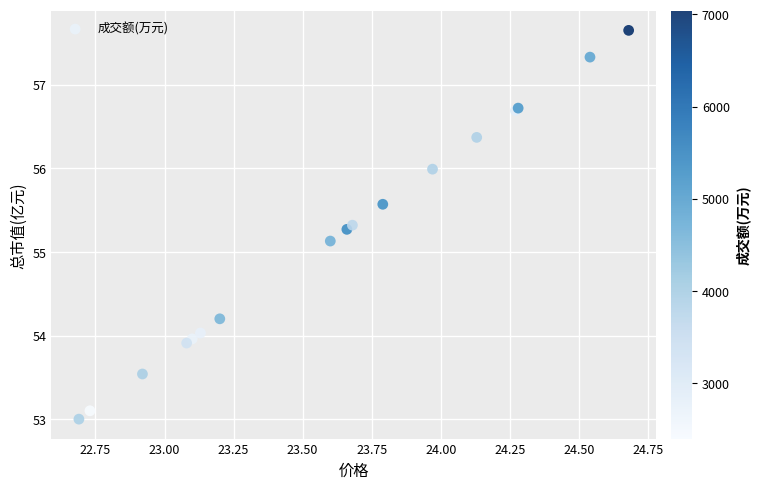

What Y value in the scatter plot is closest to 55?

55.1